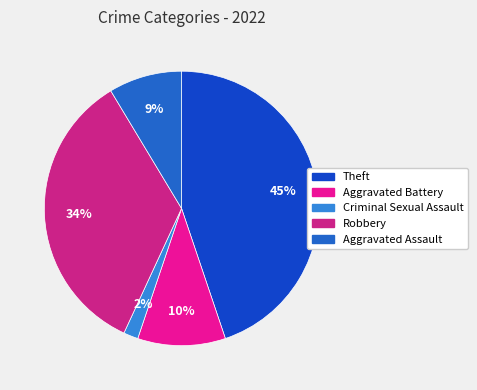

Count the number of slices in the pie.

5